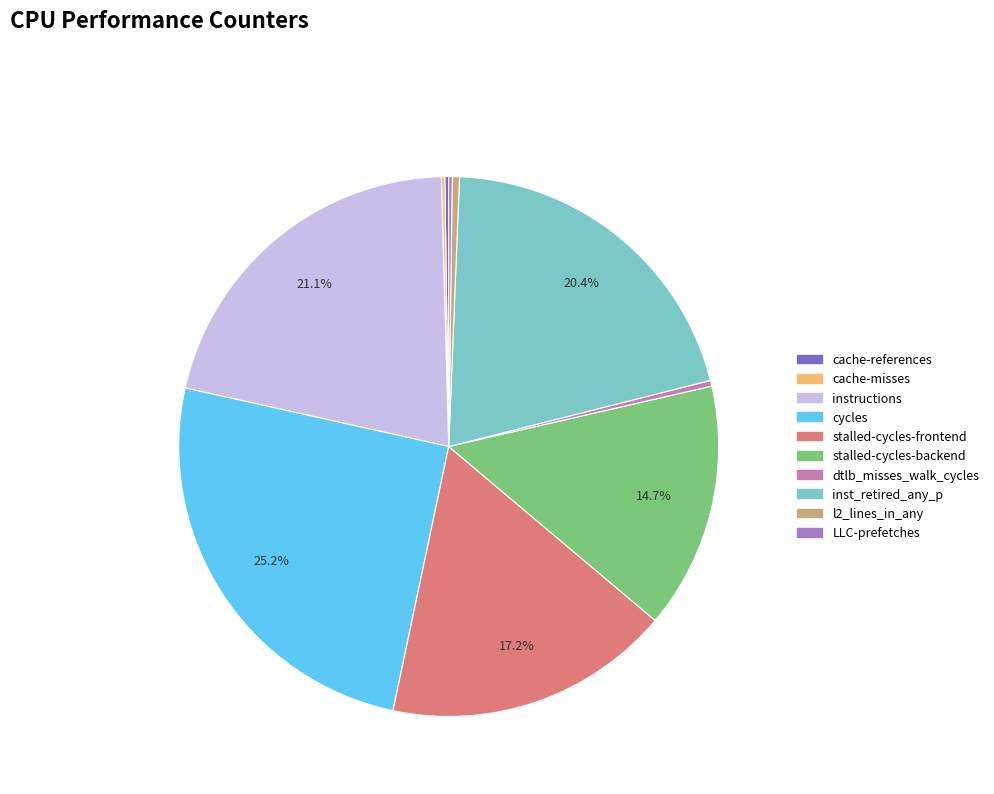

The cache-misses slice represents 1% of the pie. True or false?

False